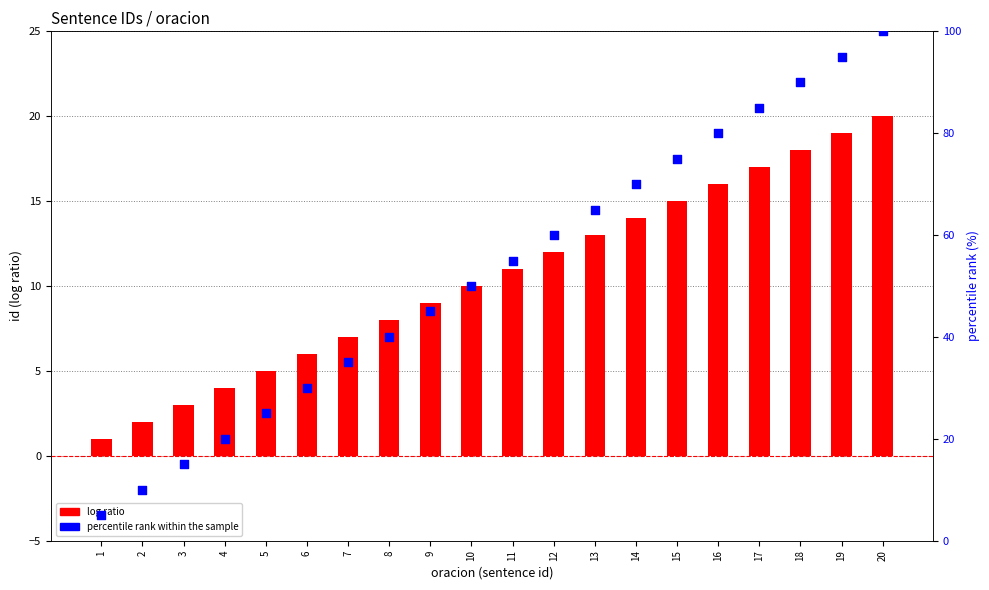

What is the total value across all series at 15?

90